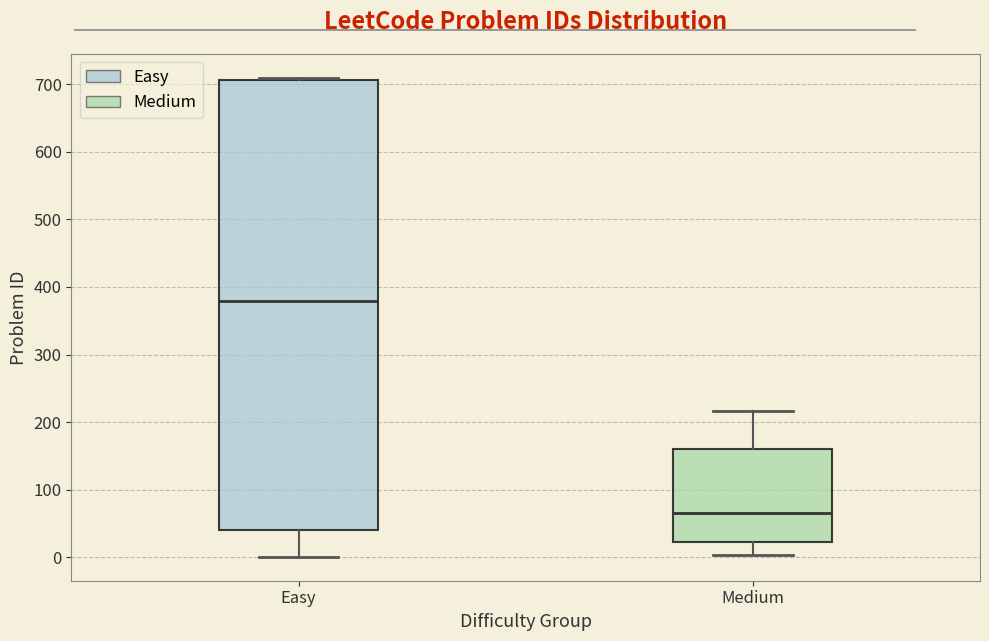

Which box's median line is the lowest?

Medium